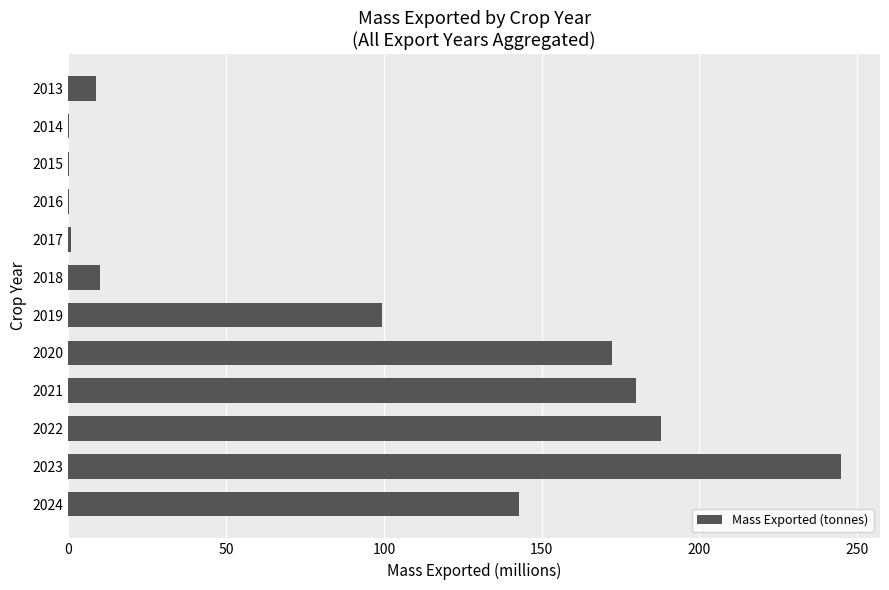

What is the change in value from 2018 to 2021?

+170.1